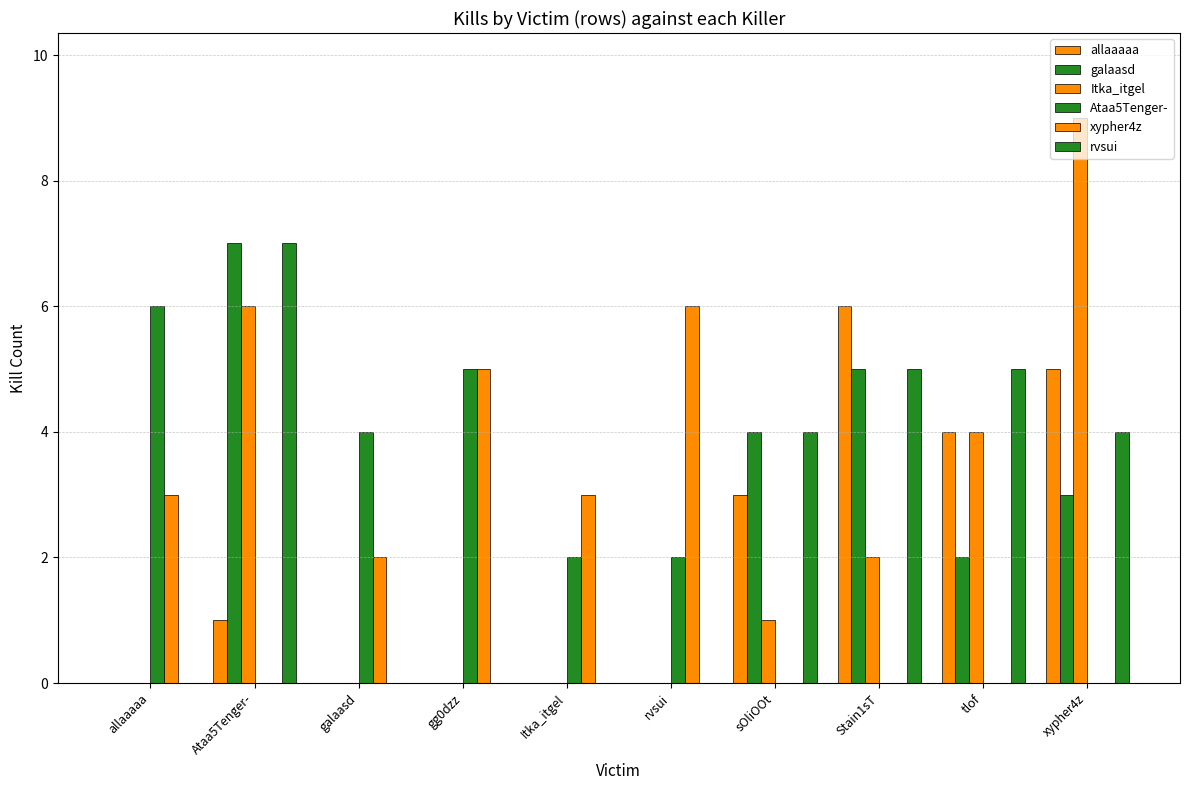

How many groups of bars are there?

10